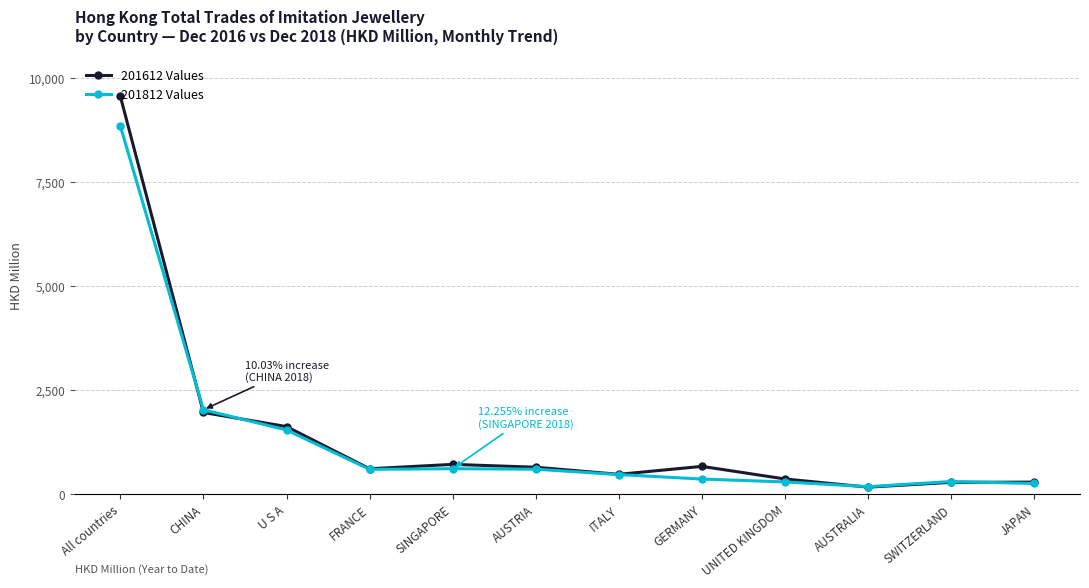

Which series has the widest spread of values?

201612 Values